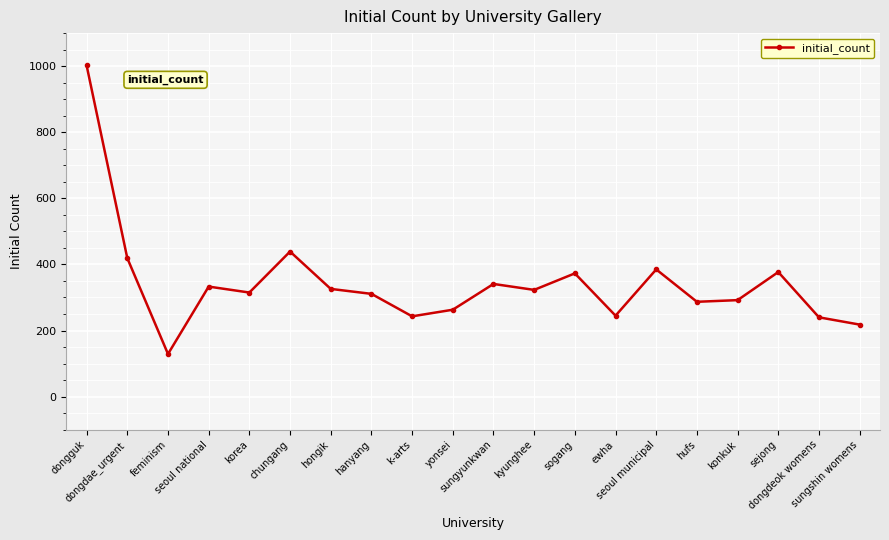

True or false: the data shows 315 at korea.

True